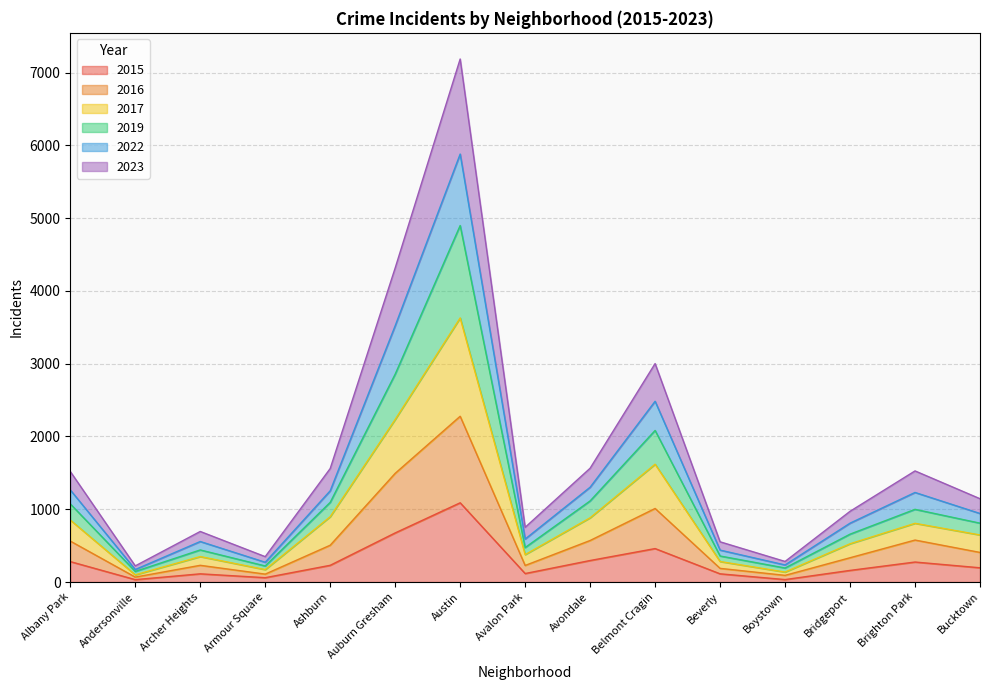

The value of 2015 at Auburn Gresham is 422. True or false?

False